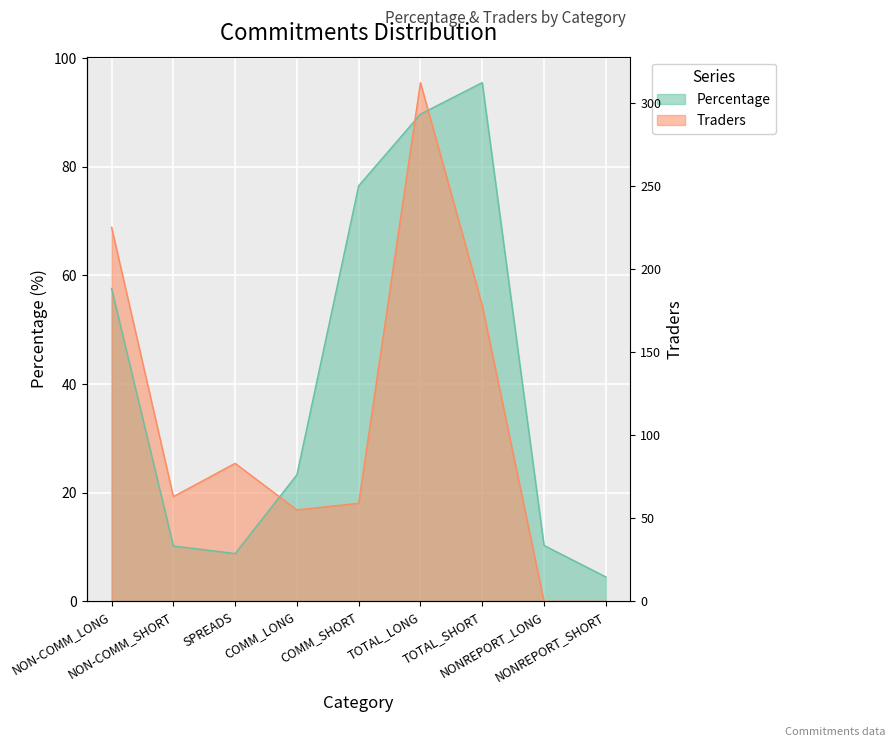

What is the value of the Percentage point at the 2nd from the left?

10.2